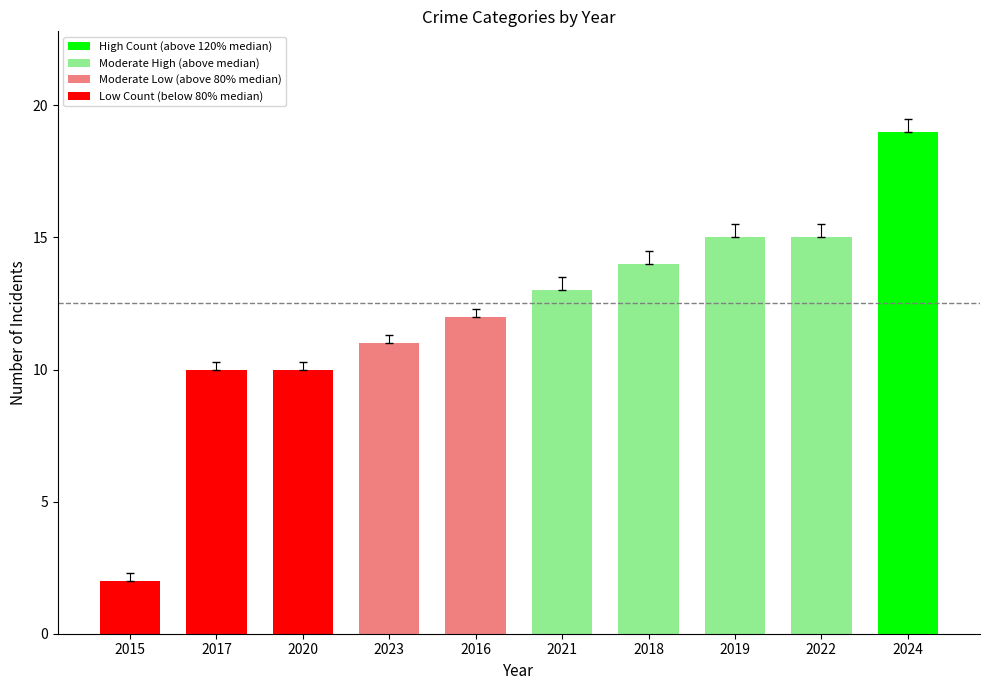

What is the label of the 9th bar from the right?

2017